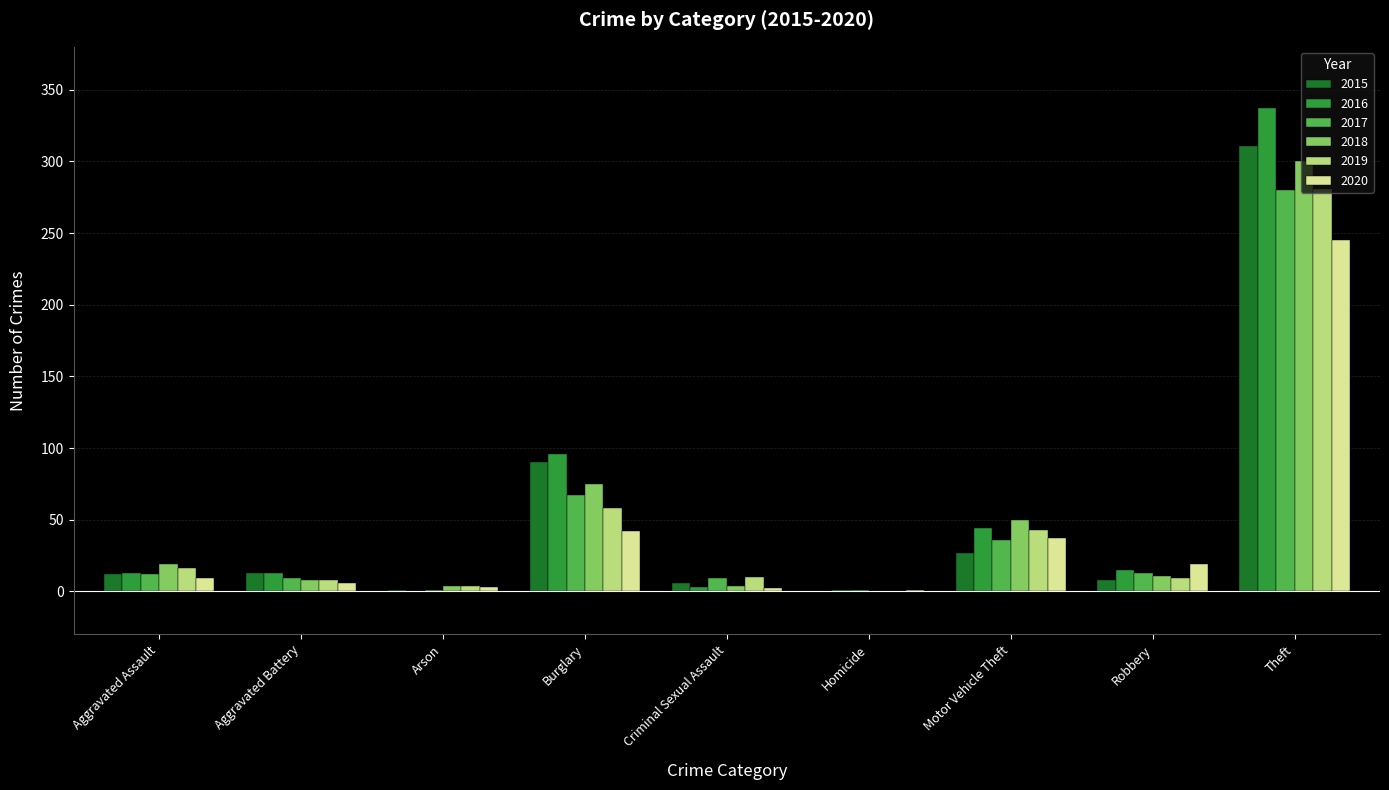

Where is 2020 nearest to the value 123?

Burglary